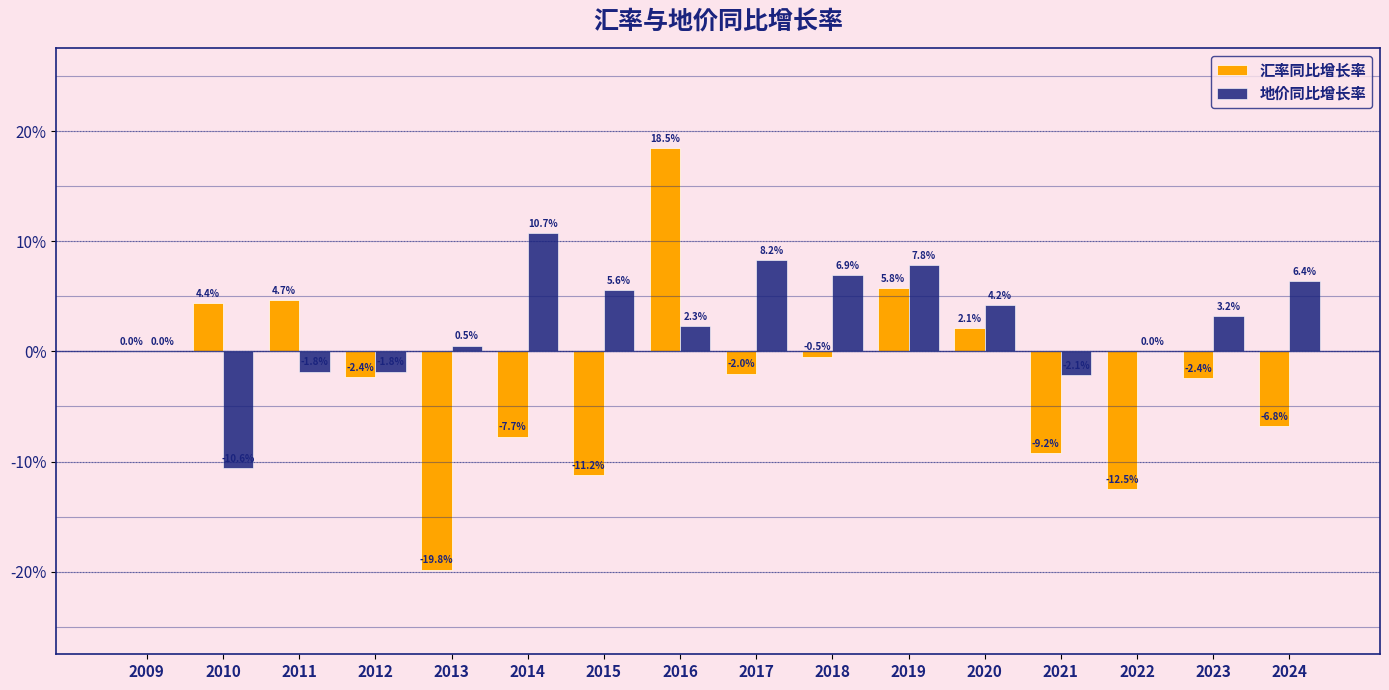

What are all the series names shown in the legend?

汇率同比增长率, 地价同比增长率